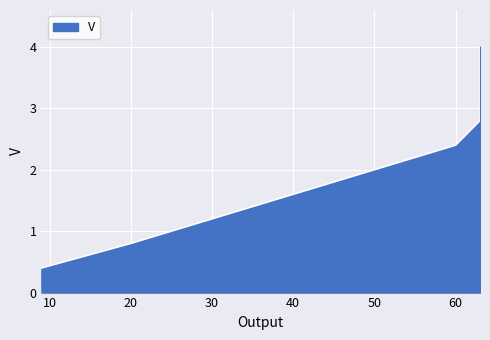

At which label does the data first exceed 2?

60